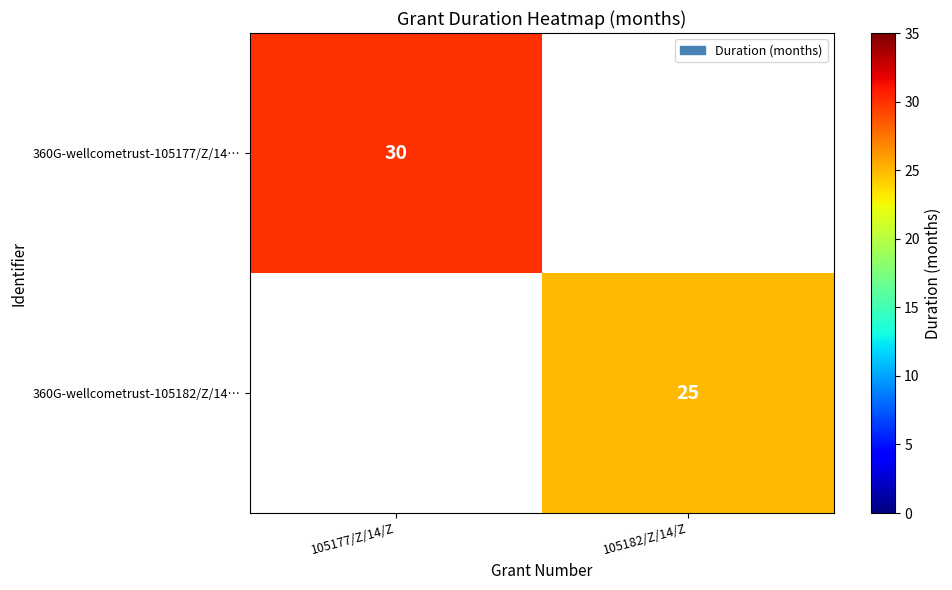

The value of 360G-wellcometrust-105177/Z/14… at 105177/Z/14/Z is 18. True or false?

False